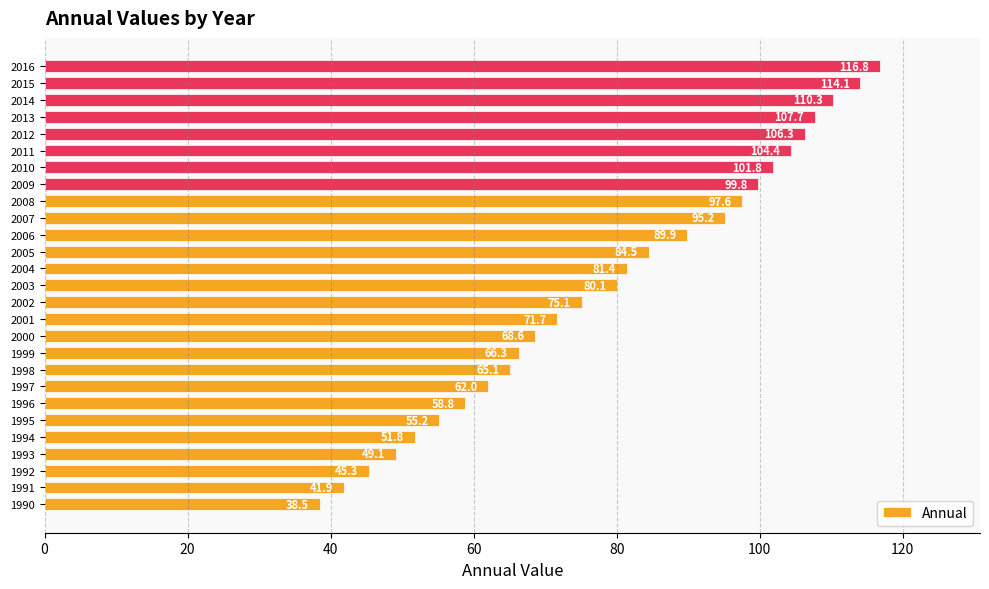

Between 2008 and 1998, which is larger?

2008